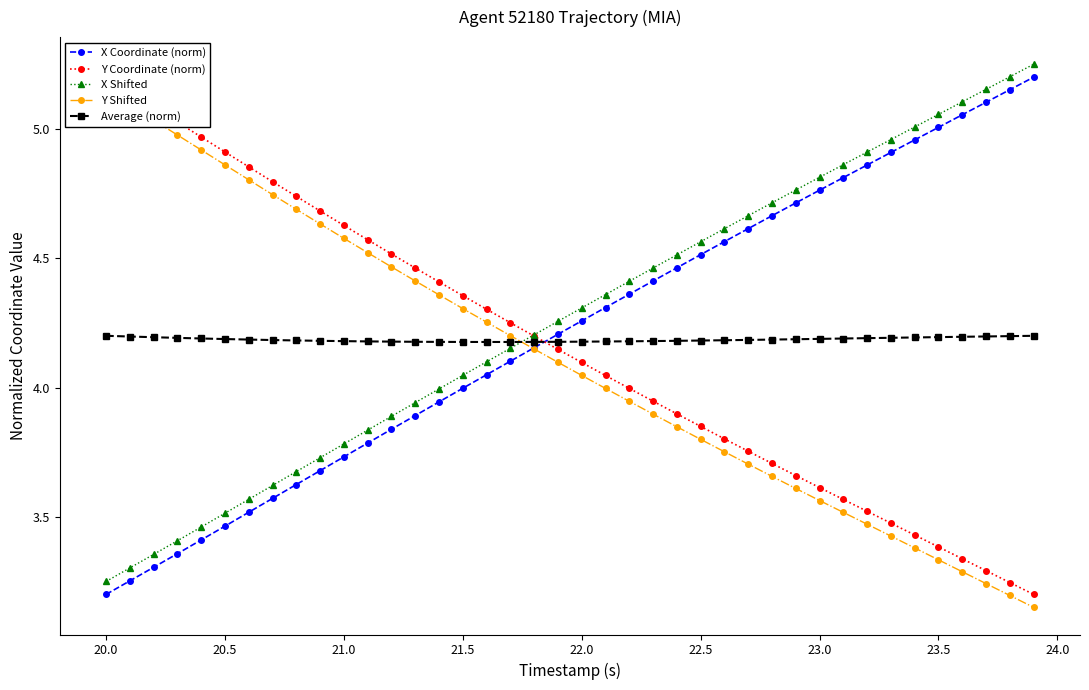

After their last crossing, which series has the higher values: Average (norm) or X Shifted?

X Shifted